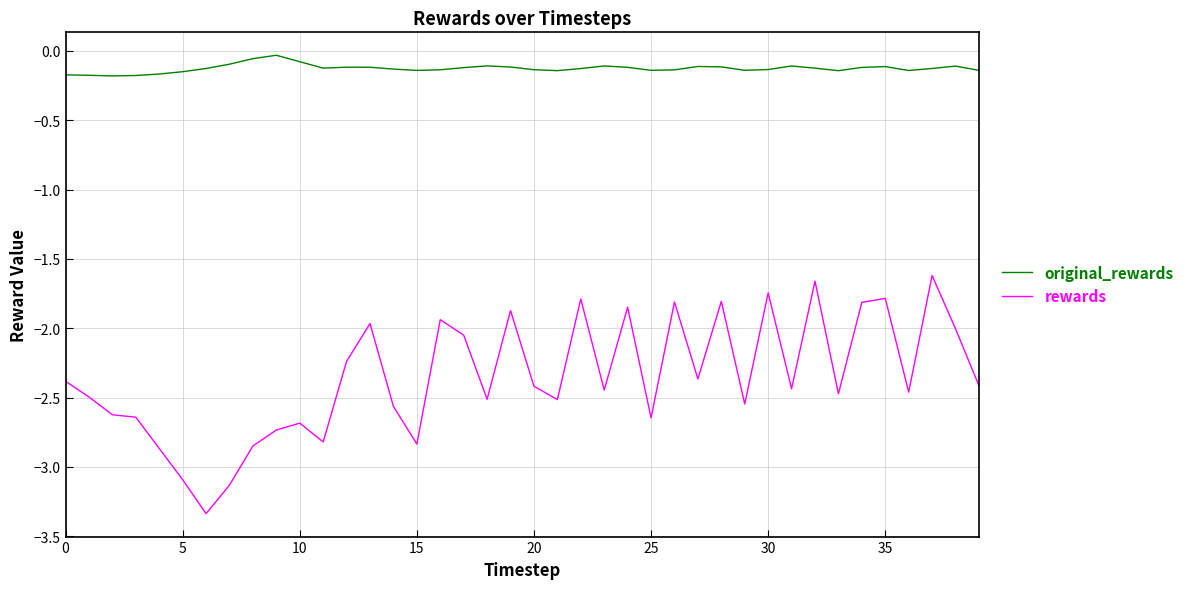

Which series has the largest total across all categories?

original_rewards